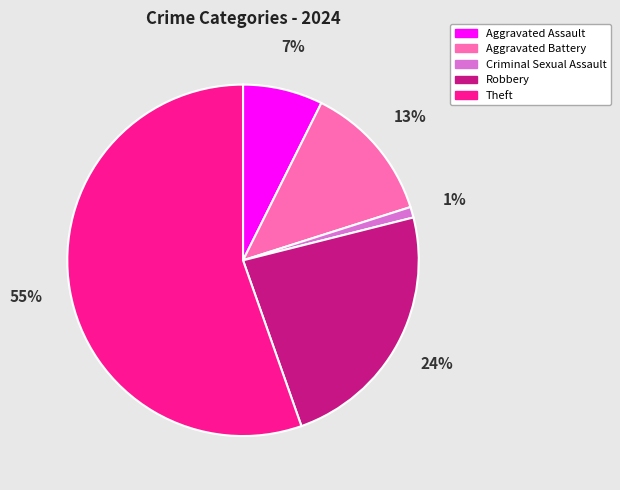

What is the majority slice?

Theft